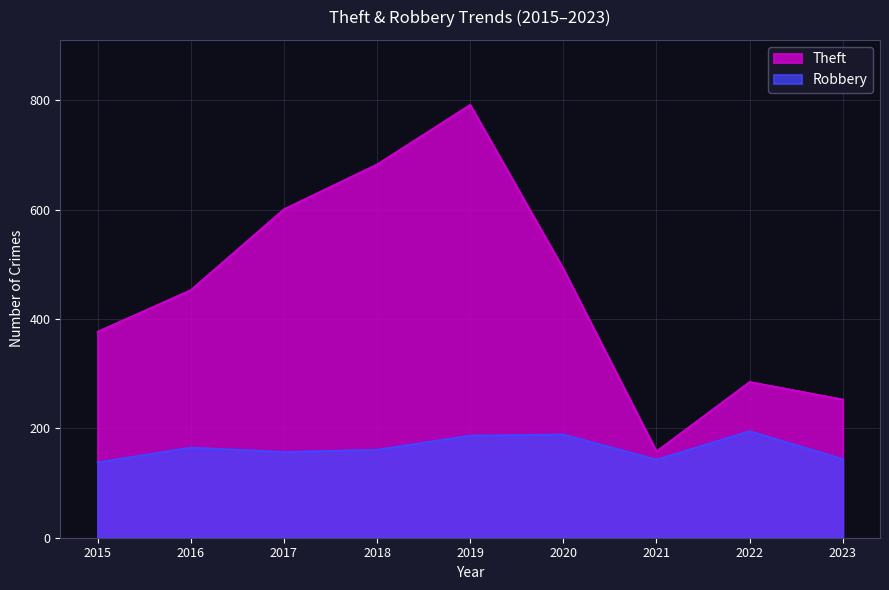

What is the spread (max minus min) of values at 2018?

522